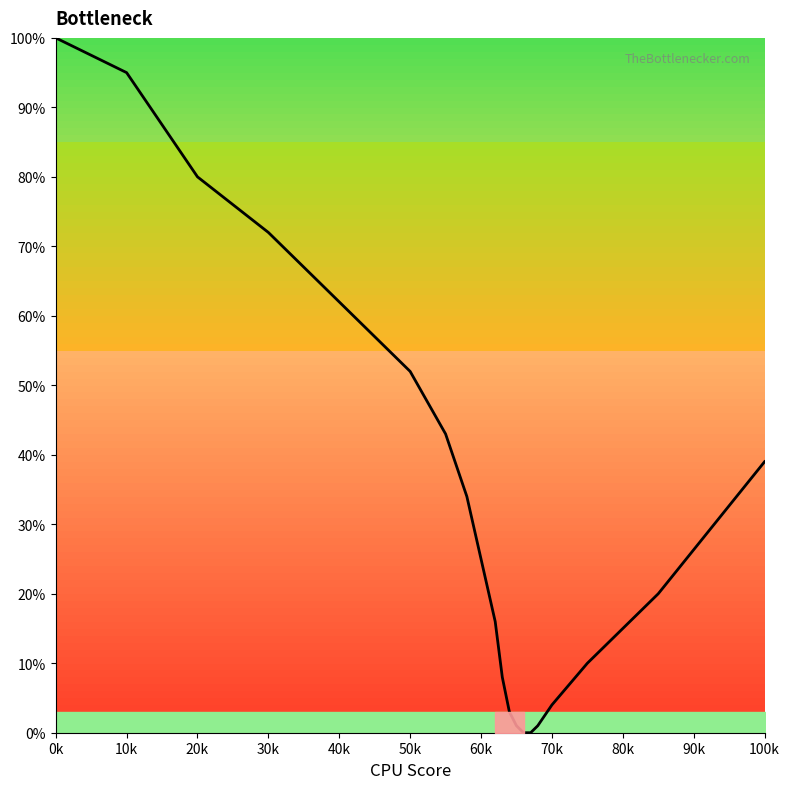

Reading left to right, extract all data points from this chart.

100	95	80	72	62	52	43	34	25	16	8	3	1	0	0	1	4	10	20	39